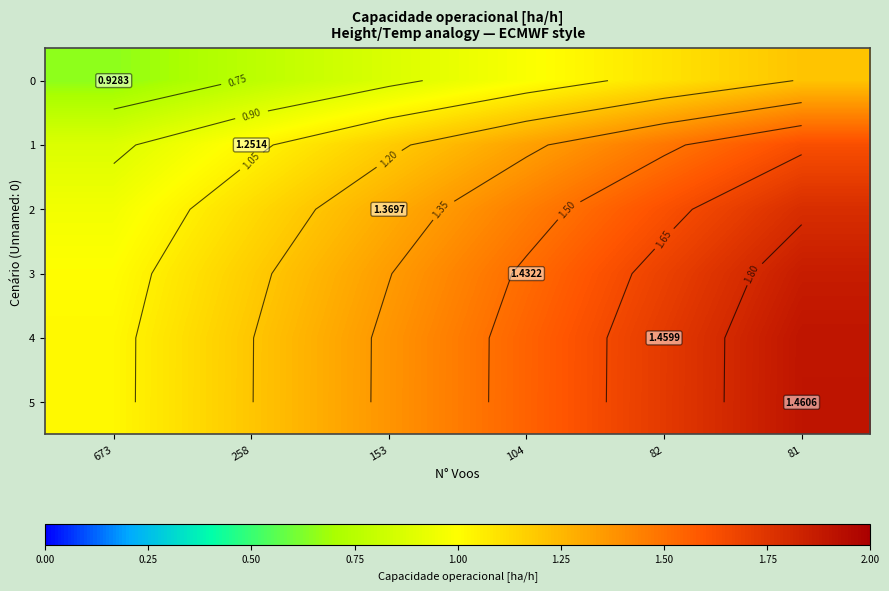

What is the difference between the highest and lowest values at 82?

0.6